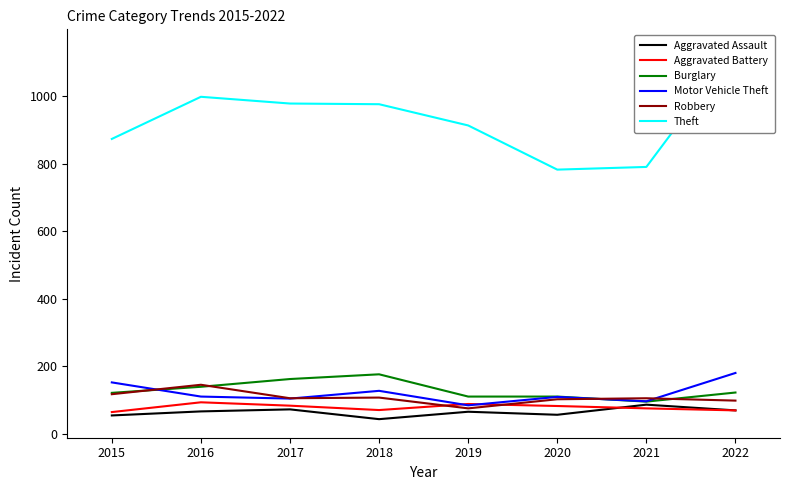

What is the approximate value of Robbery at 2016, to the nearest 5?

145